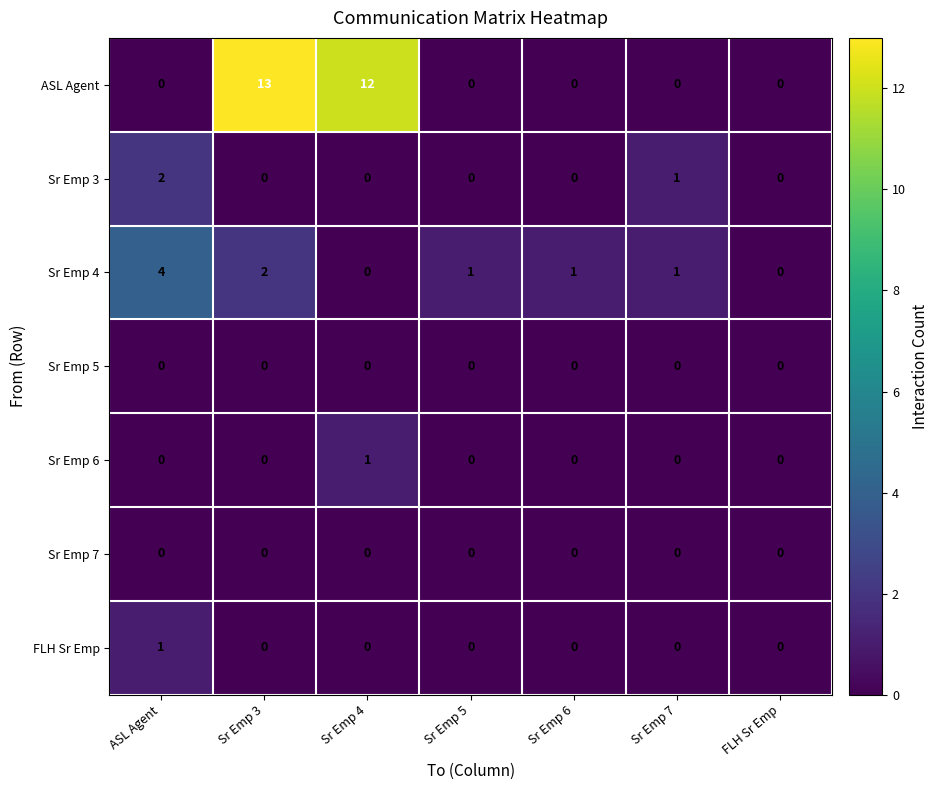

Which category has the highest value in the Sr Emp 6 series?

Sr Emp 4